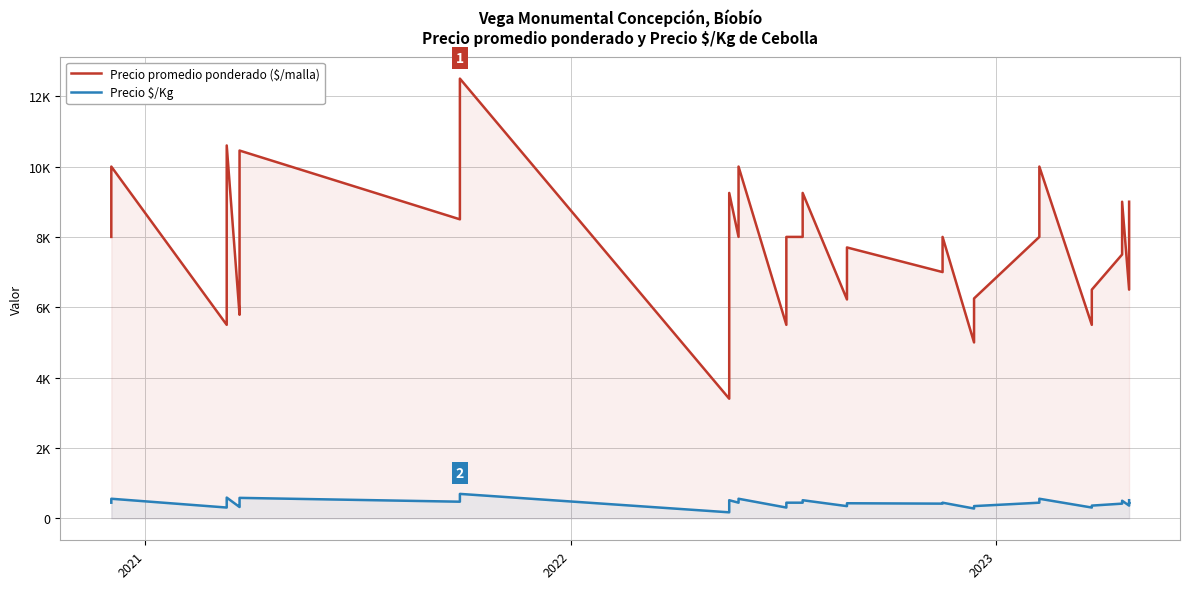

What are all the series names shown in the legend?

Precio promedio ponderado ($/malla), Precio $/Kg